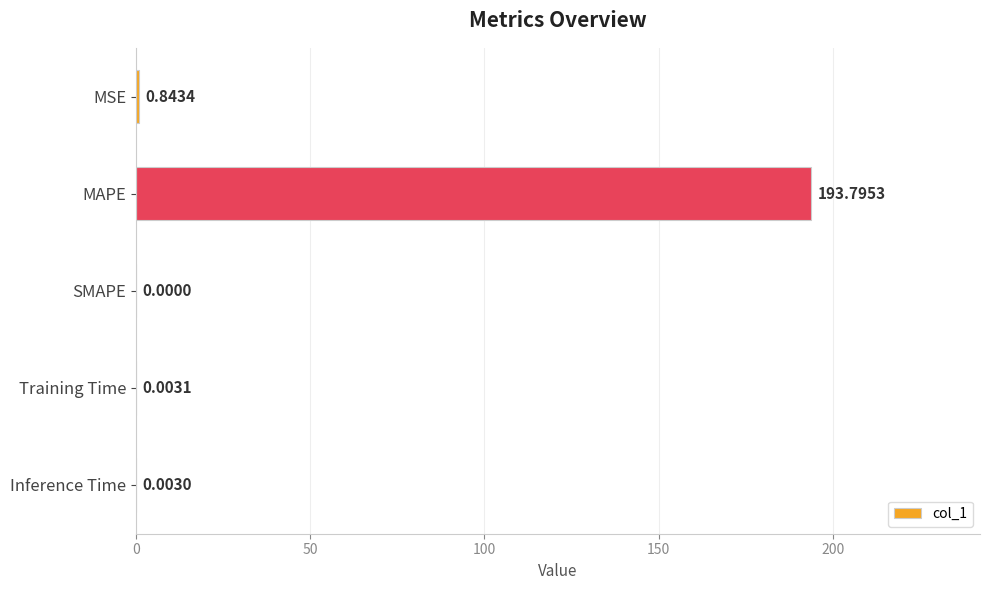

Which has a higher value, MSE or Training Time?

MSE